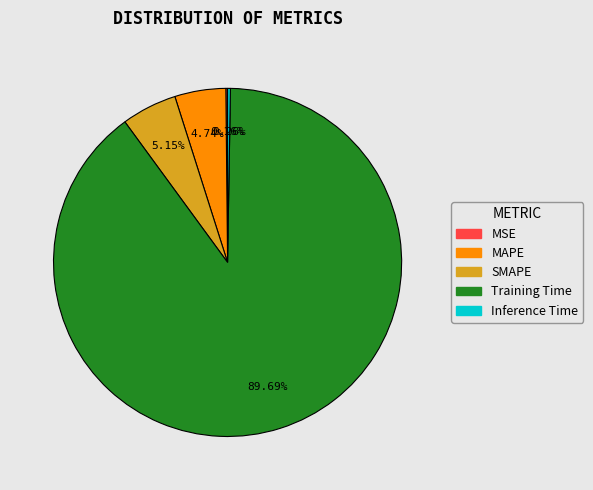

Which slice is the largest?

Training Time